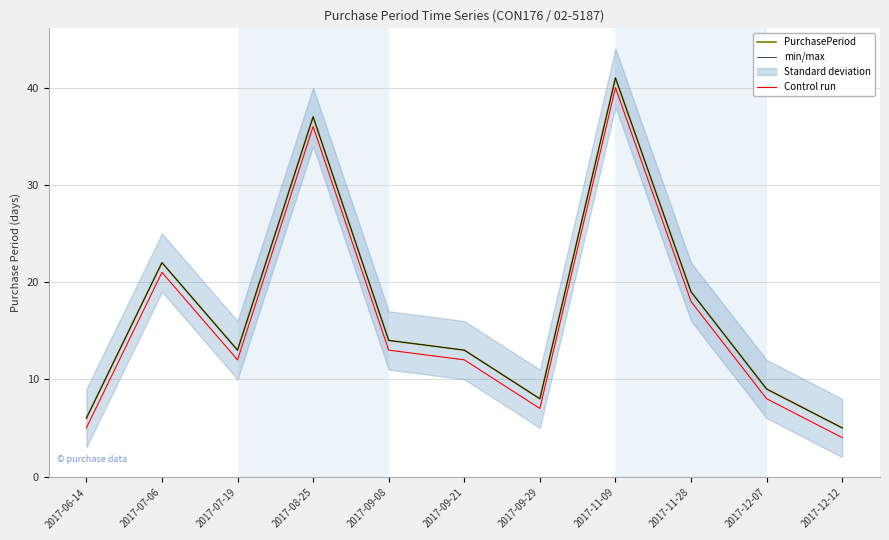

The value of PurchasePeriod at 2017-11-09 is 72. True or false?

False